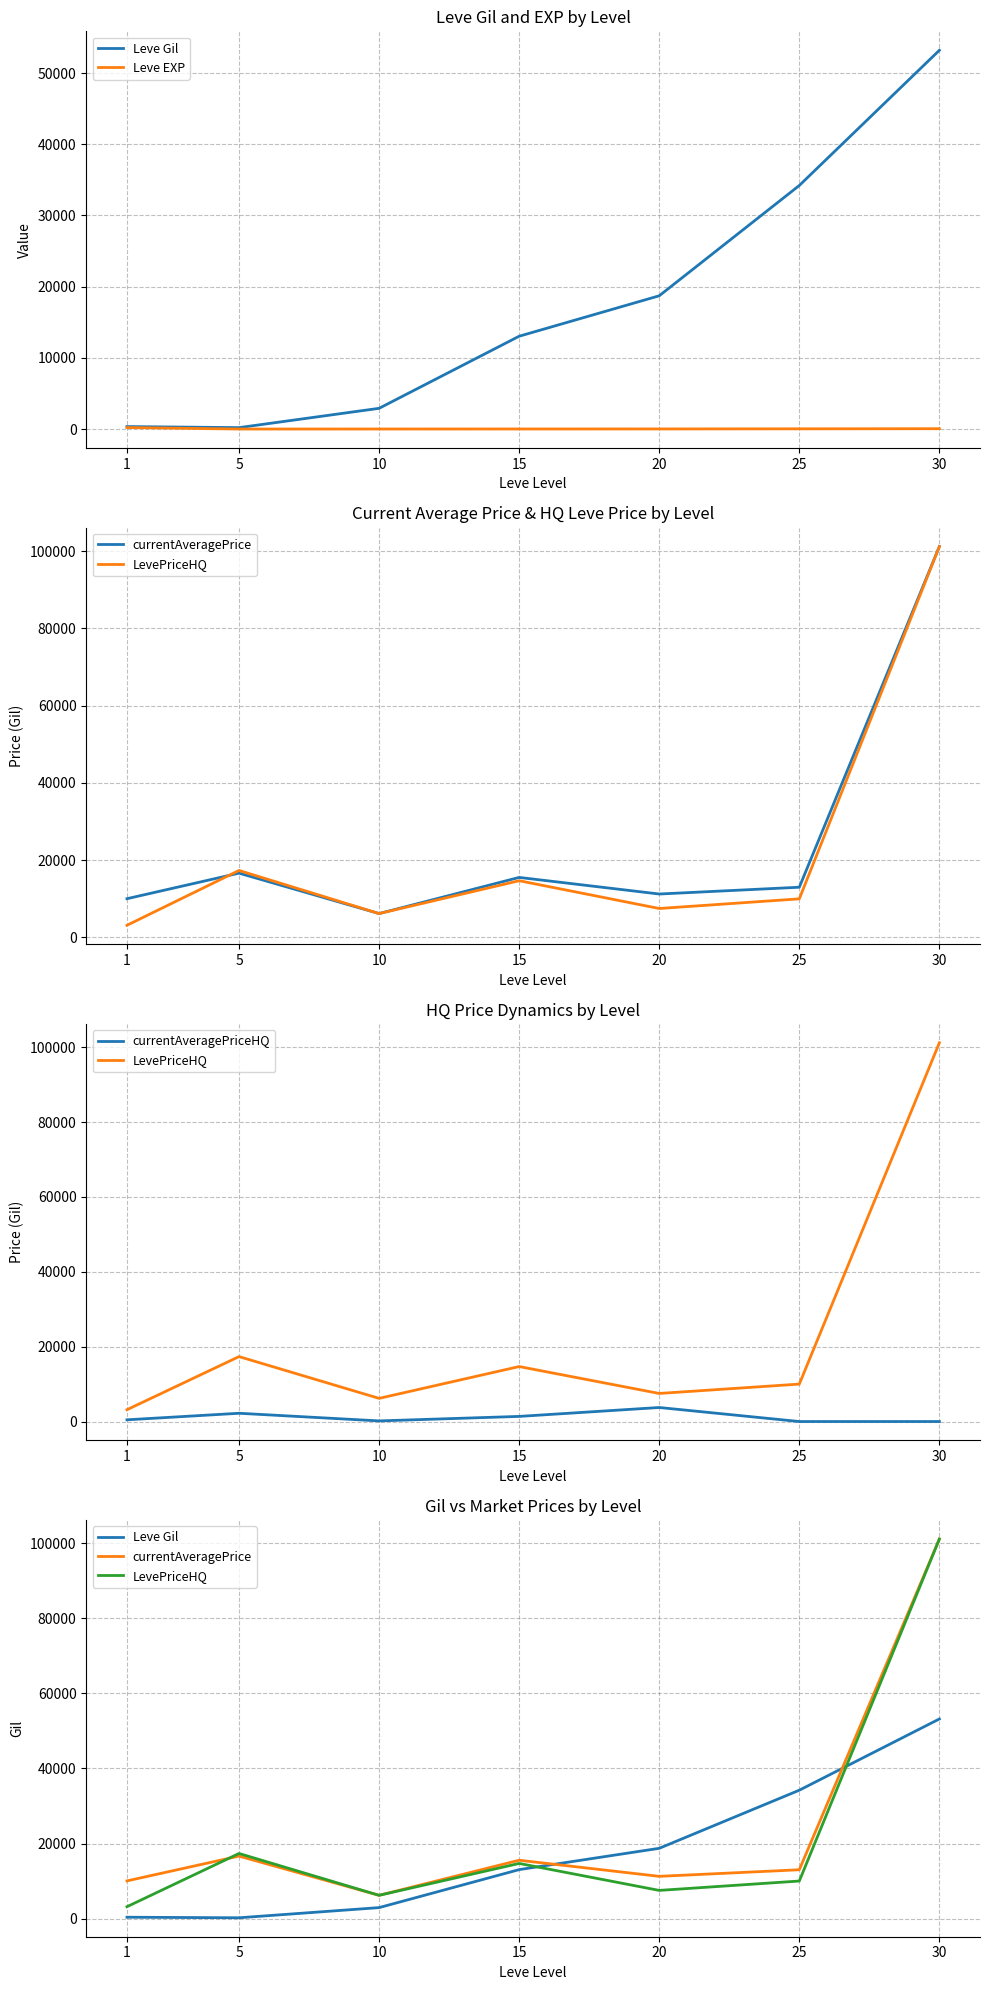

Is it true that Leve EXP equals 3.2 at 10?

False